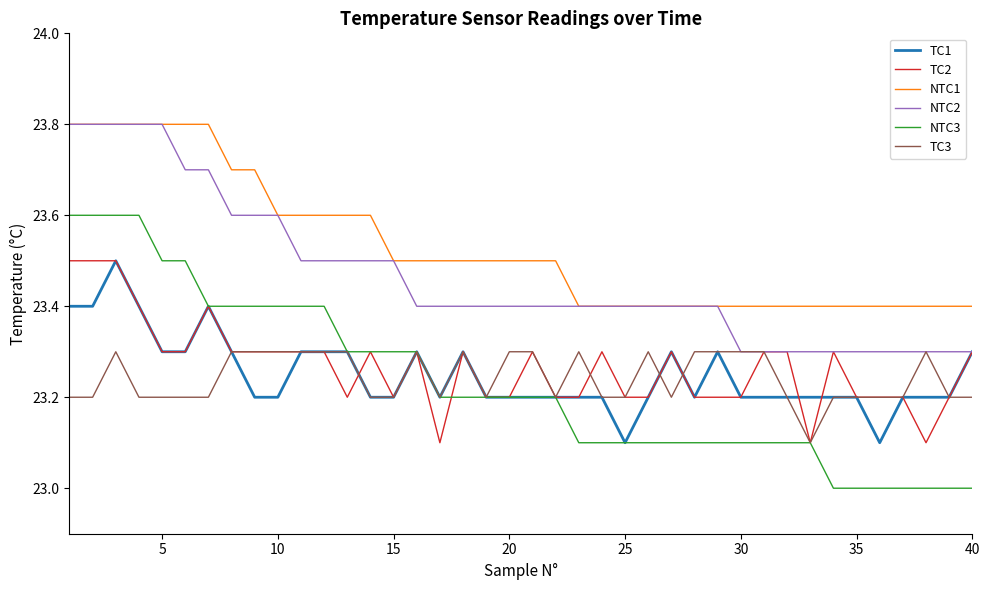

Count the NTC1 values in the range 23 to 24.

40